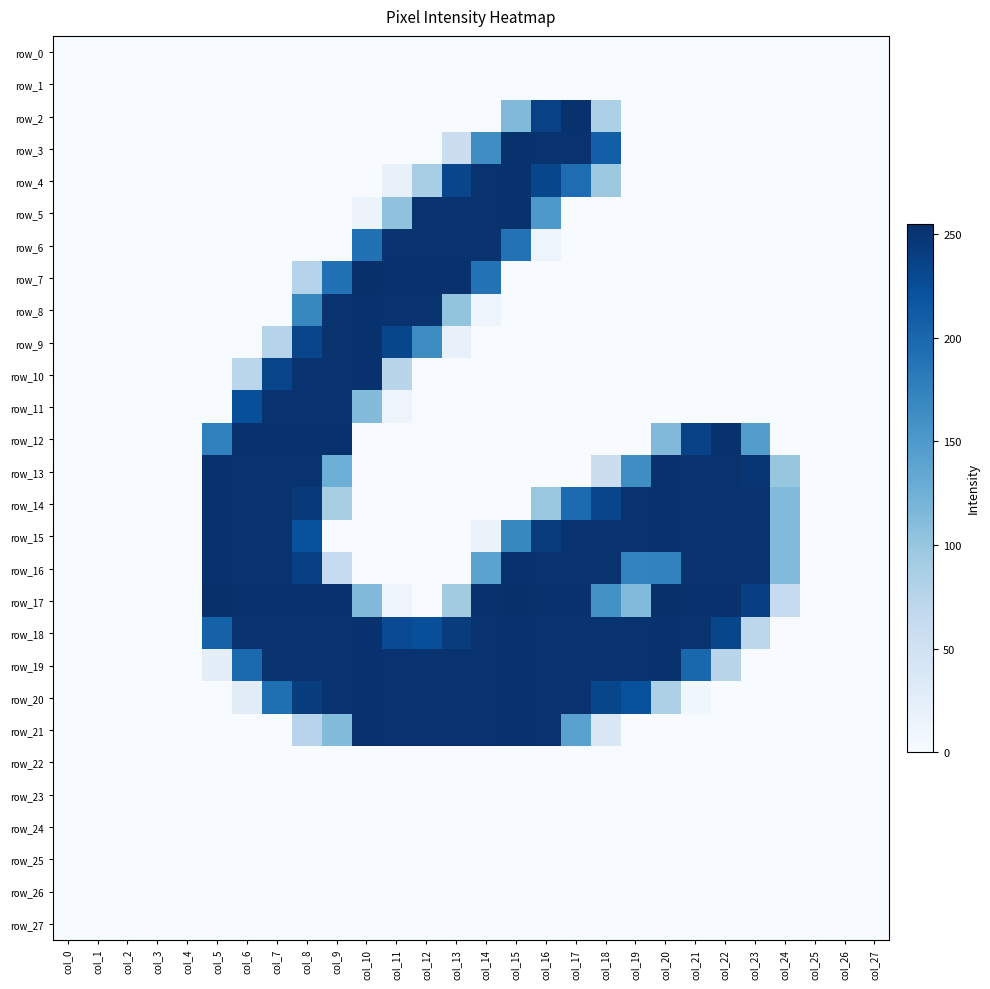

Which has a higher value, col_25 or col_21?

col_25